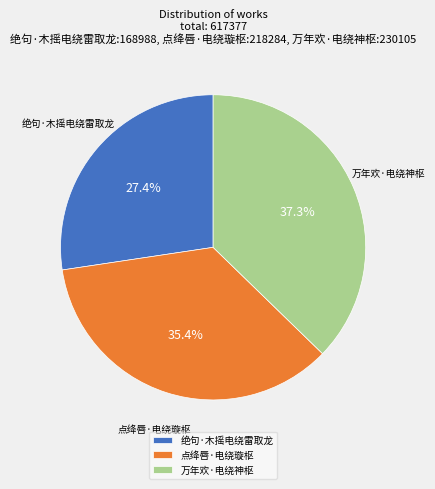

What is the smallest slice in the pie chart?

绝句·木摇电绕雷取龙